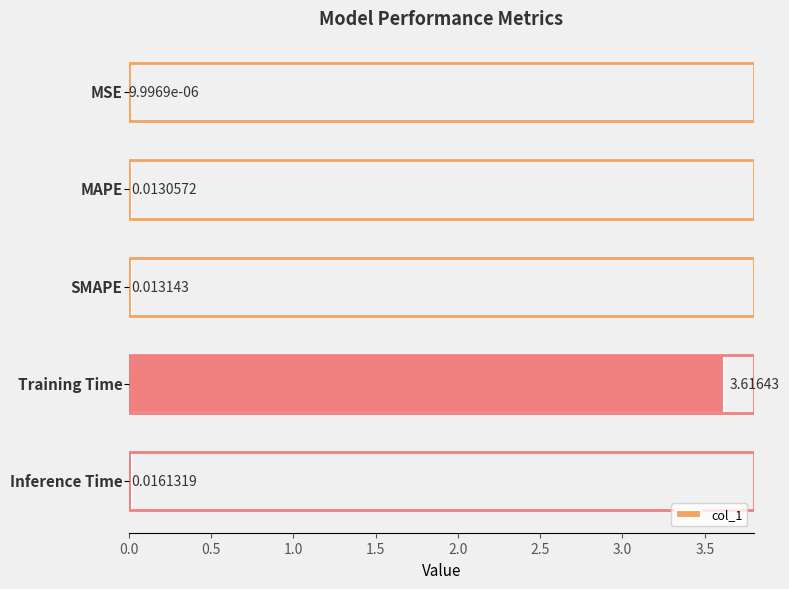

What is the sum of all values?

3.7